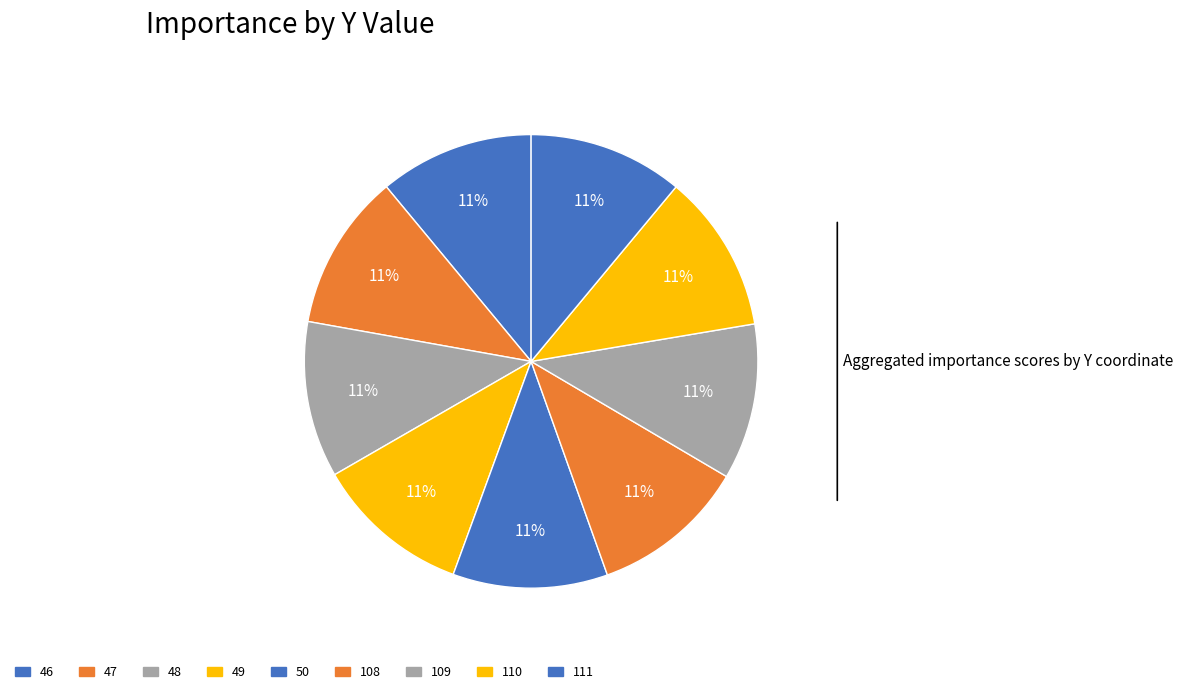

Count the number of slices in the pie.

9